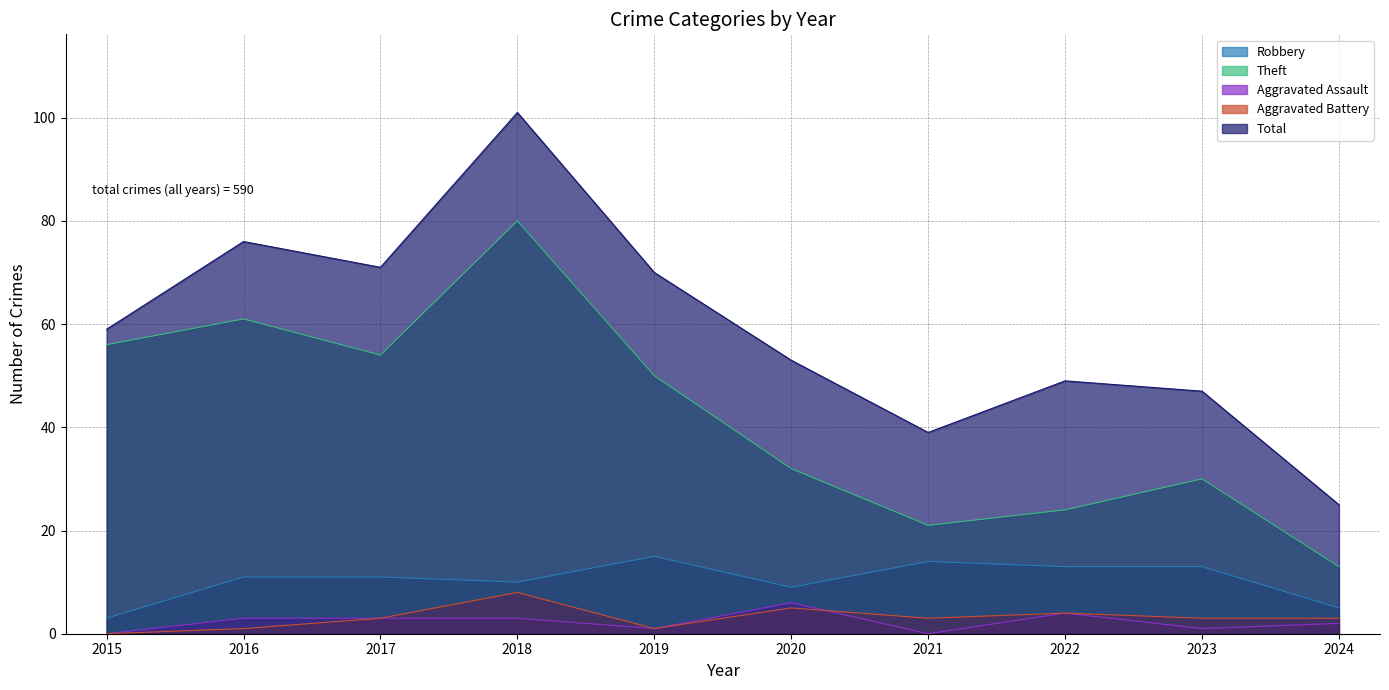

What is the sum of the Robbery values at 2016 and 2015?

14